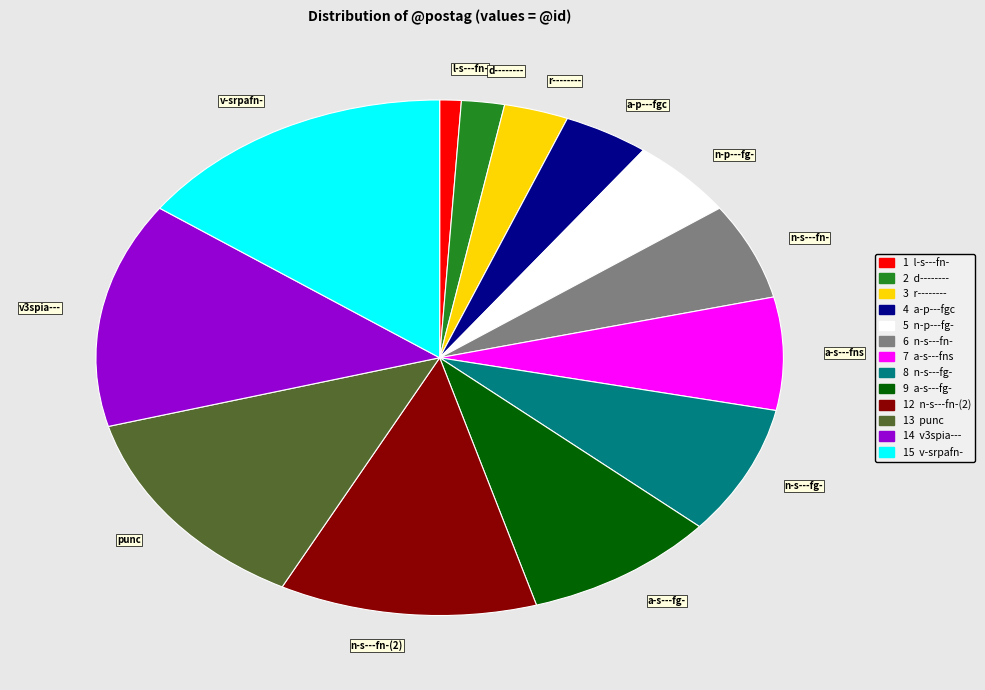

Do a-p---fgc and l-s---fn- together represent more than half of the pie?

No